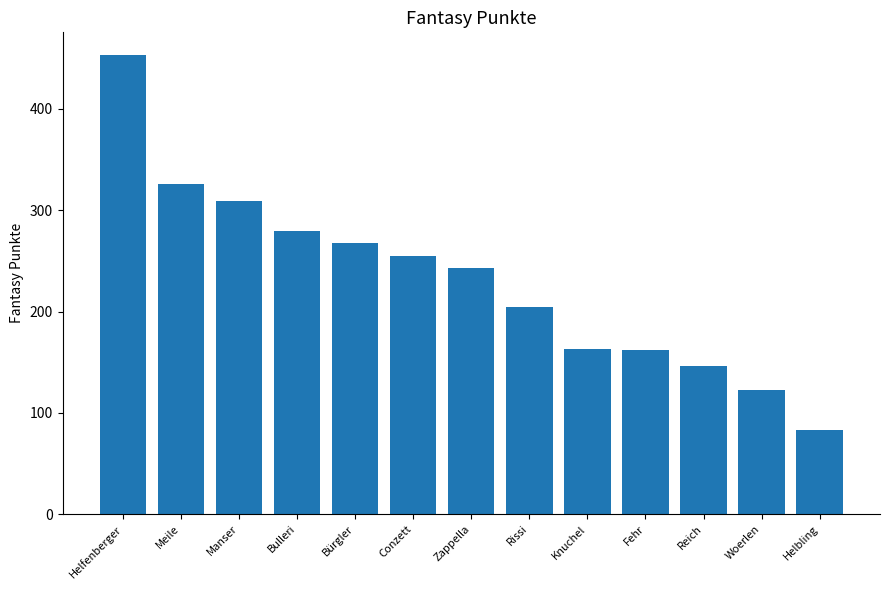

The chart shows a value of 95 at Bürgler. True or false?

False